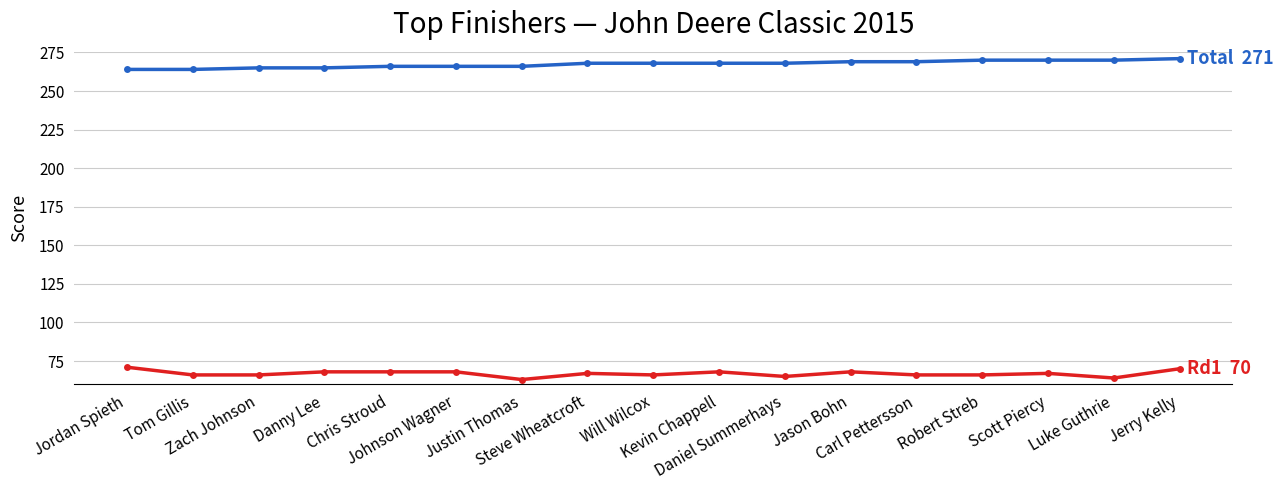

What is the smallest value displayed?

63